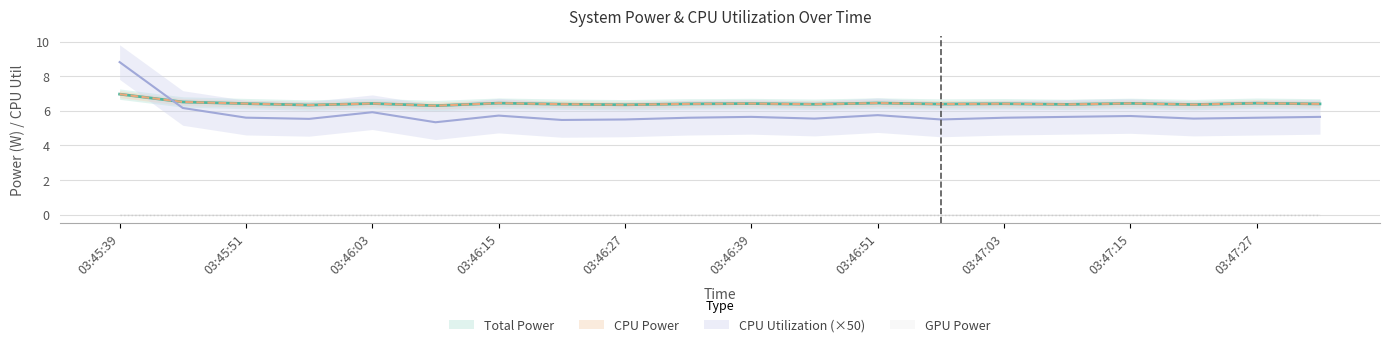

How many times do CPU Power and CPU Utilization cross each other?

1